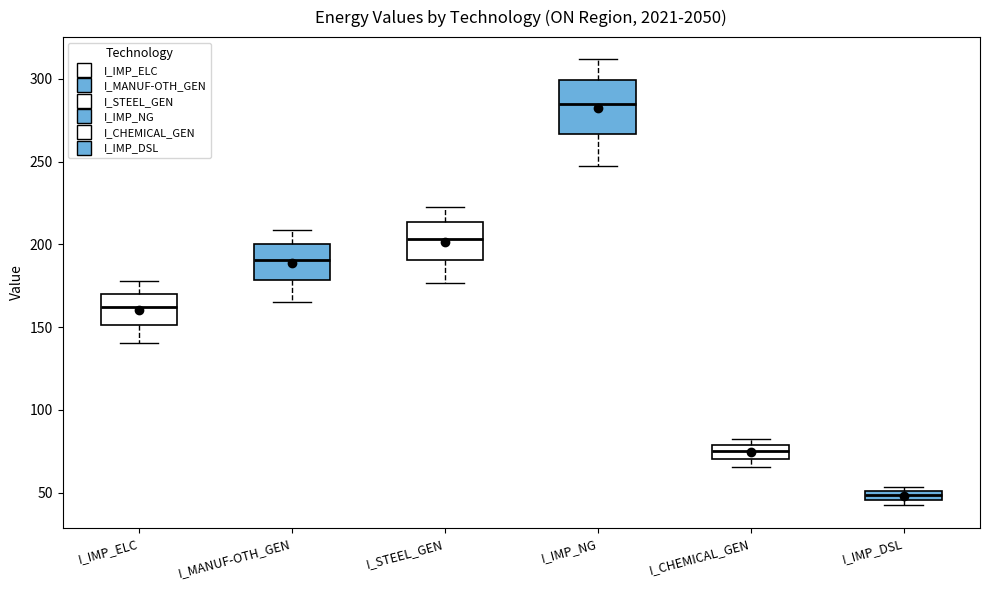

Comparing the boxes themselves (not the whiskers), which one is the tallest?

I_IMP_NG